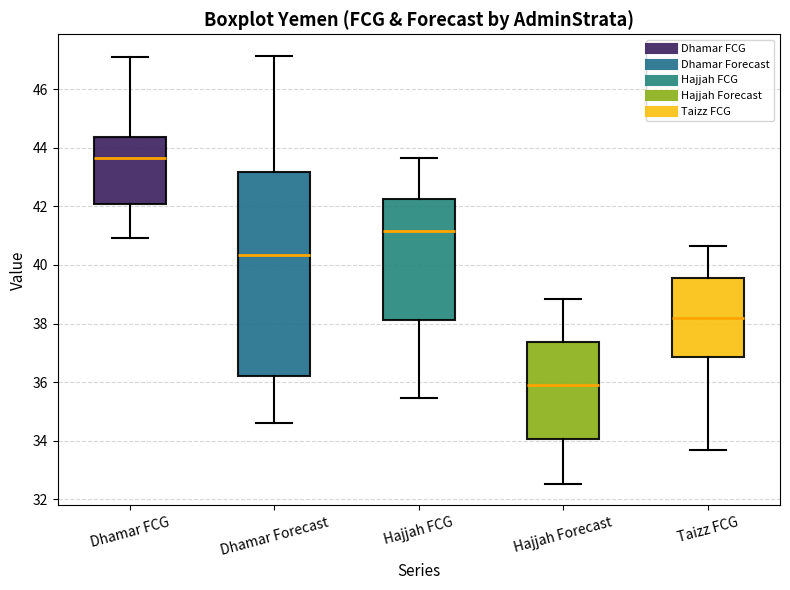

Where is the upper edge of the box for Taizz FCG on the y-axis? The values are not printed on the chart, so give them approximately, as read against the axis.

39.6